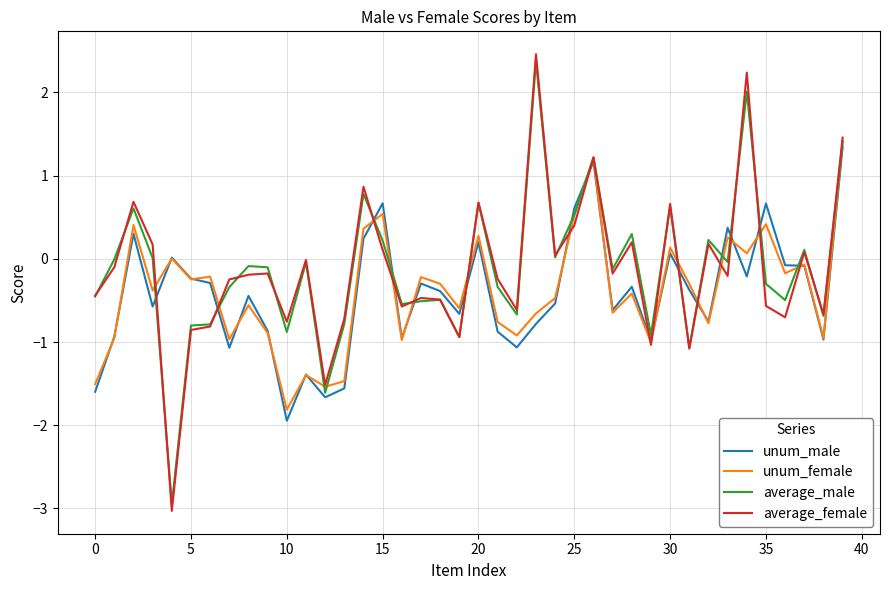

What is the highest value of the unum_female series?

1.4